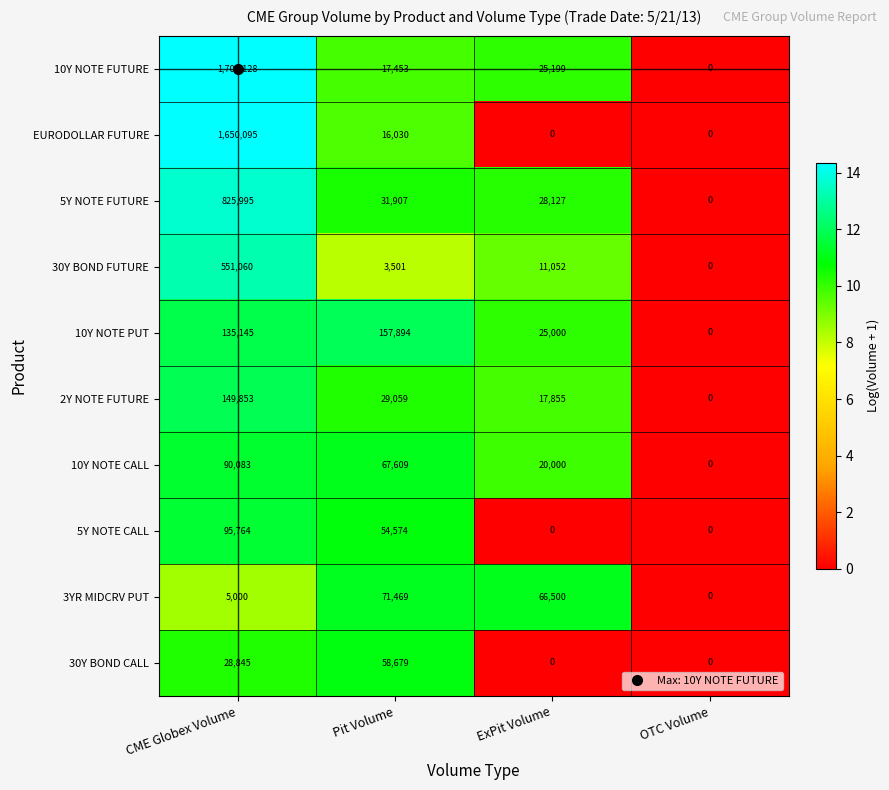

Rank the series by their maximum value, from highest to lowest.

10Y NOTE FUTURE, EURODOLLAR FUTURE, 5Y NOTE FUTURE, 30Y BOND FUTURE, 10Y NOTE PUT, 2Y NOTE FUTURE, 5Y NOTE CALL, 10Y NOTE CALL, 3YR MIDCRV PUT, 30Y BOND CALL